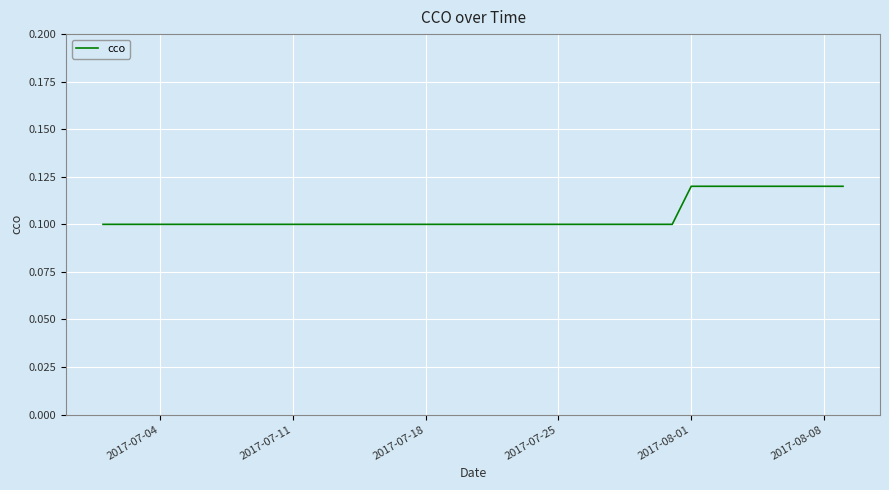

The chart shows a value of 0.1 at 2017-07-25. True or false?

True